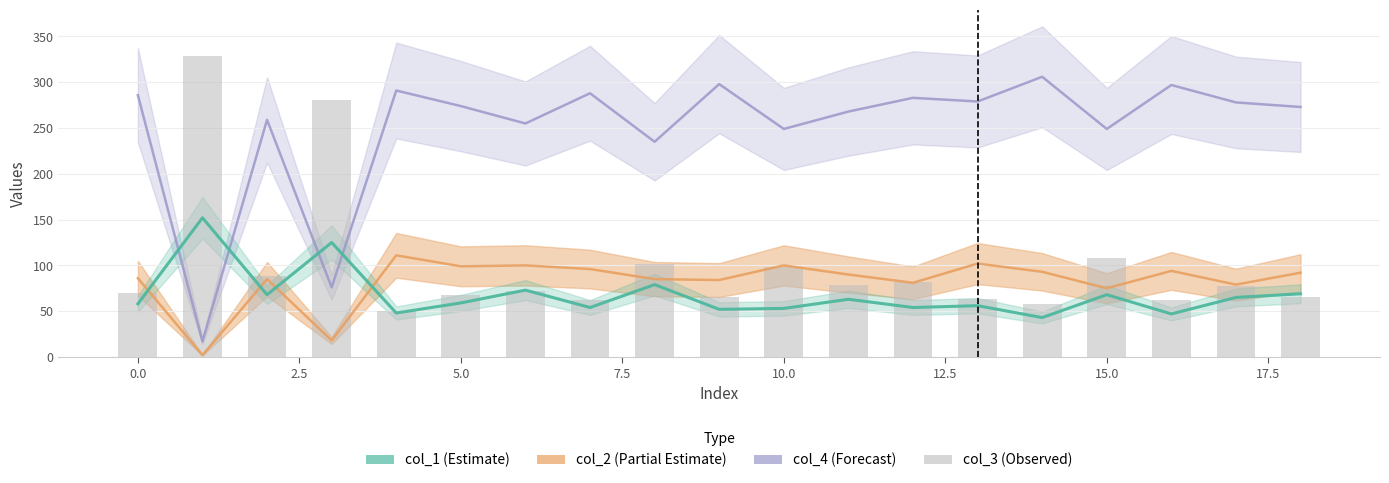

What is the change in value from 17.5 to 12?

-19